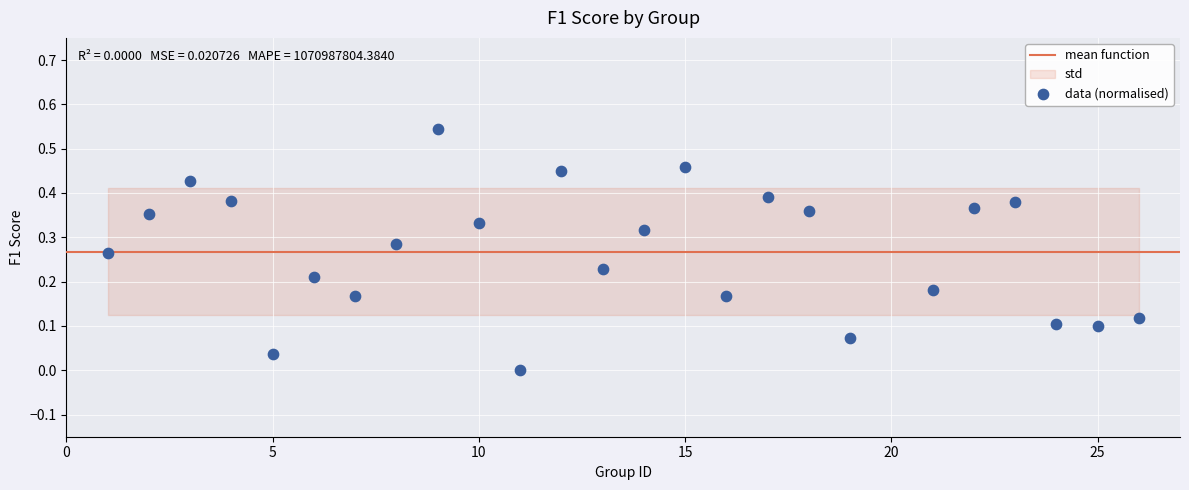

What is the range of X values (max minus min)?

25.0